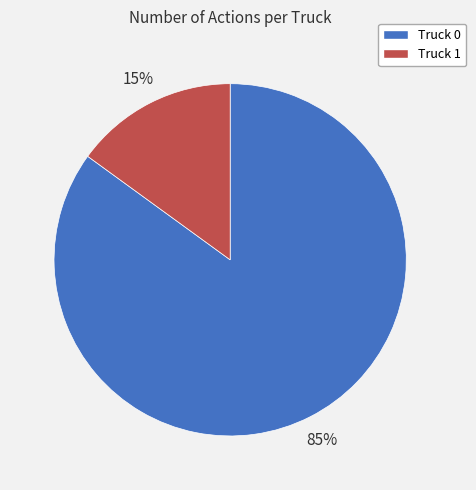

How many slices are in this pie chart?

2